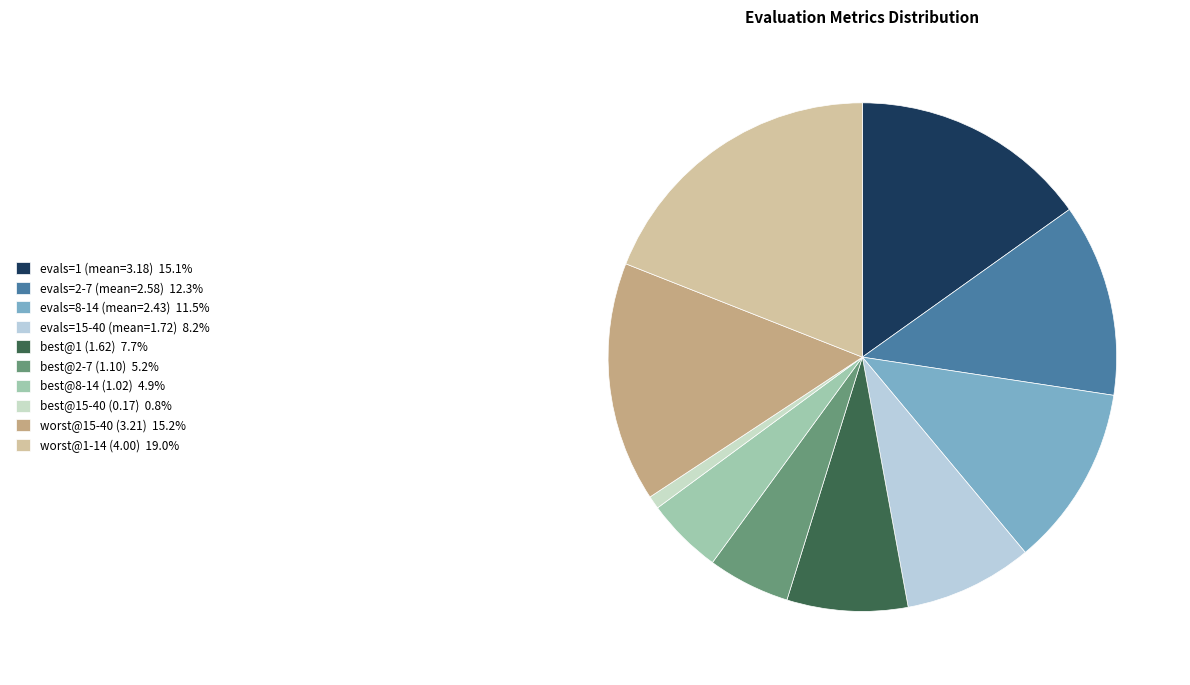

How many slices are in this pie chart?

10